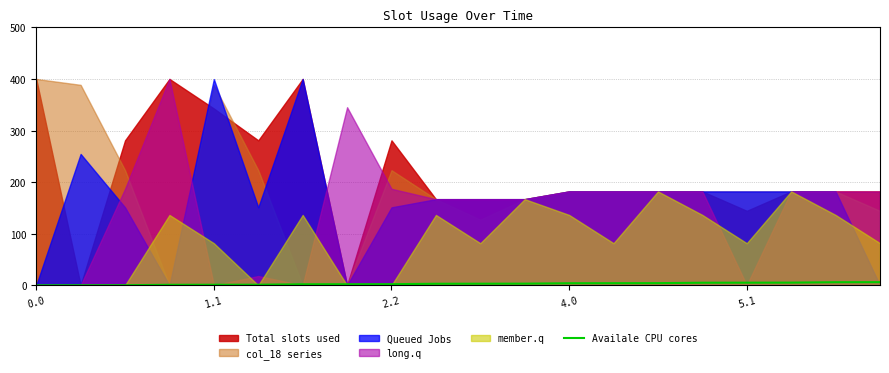

True or false: the data shows 1.0 at 4.0.

True